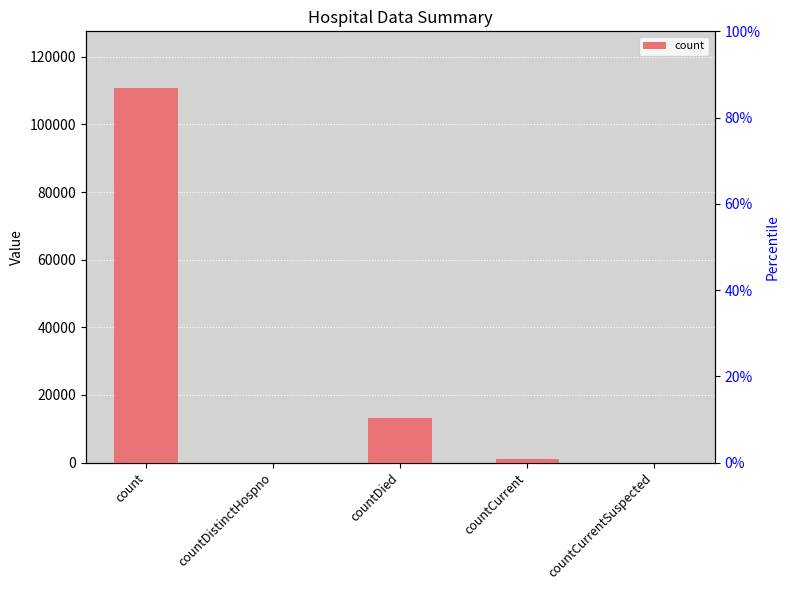

What is the difference between the values at countCurrentSuspected and count?

110903